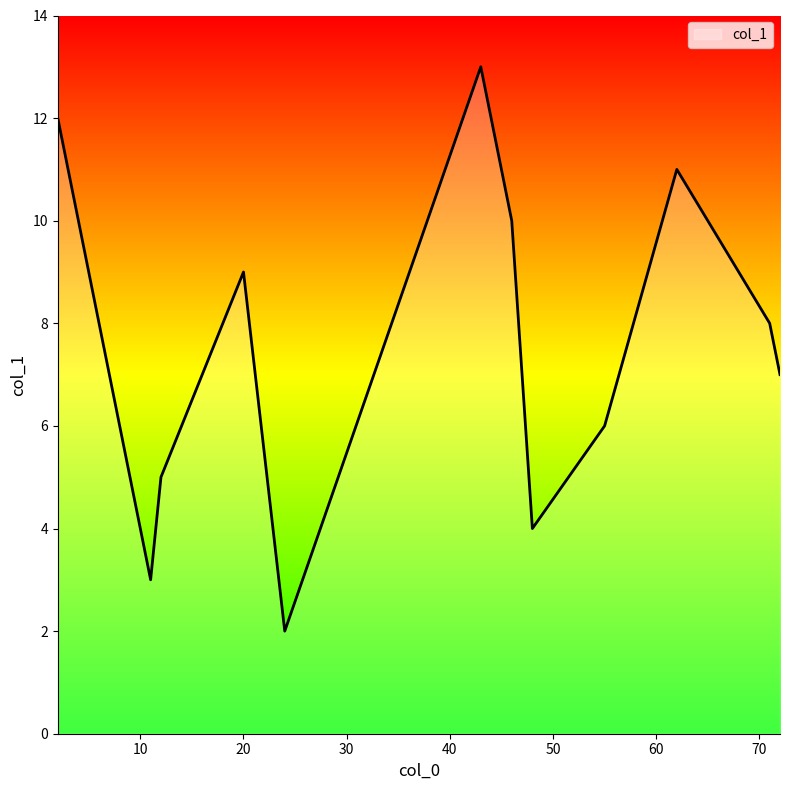

What is the maximum value shown in the chart?

13